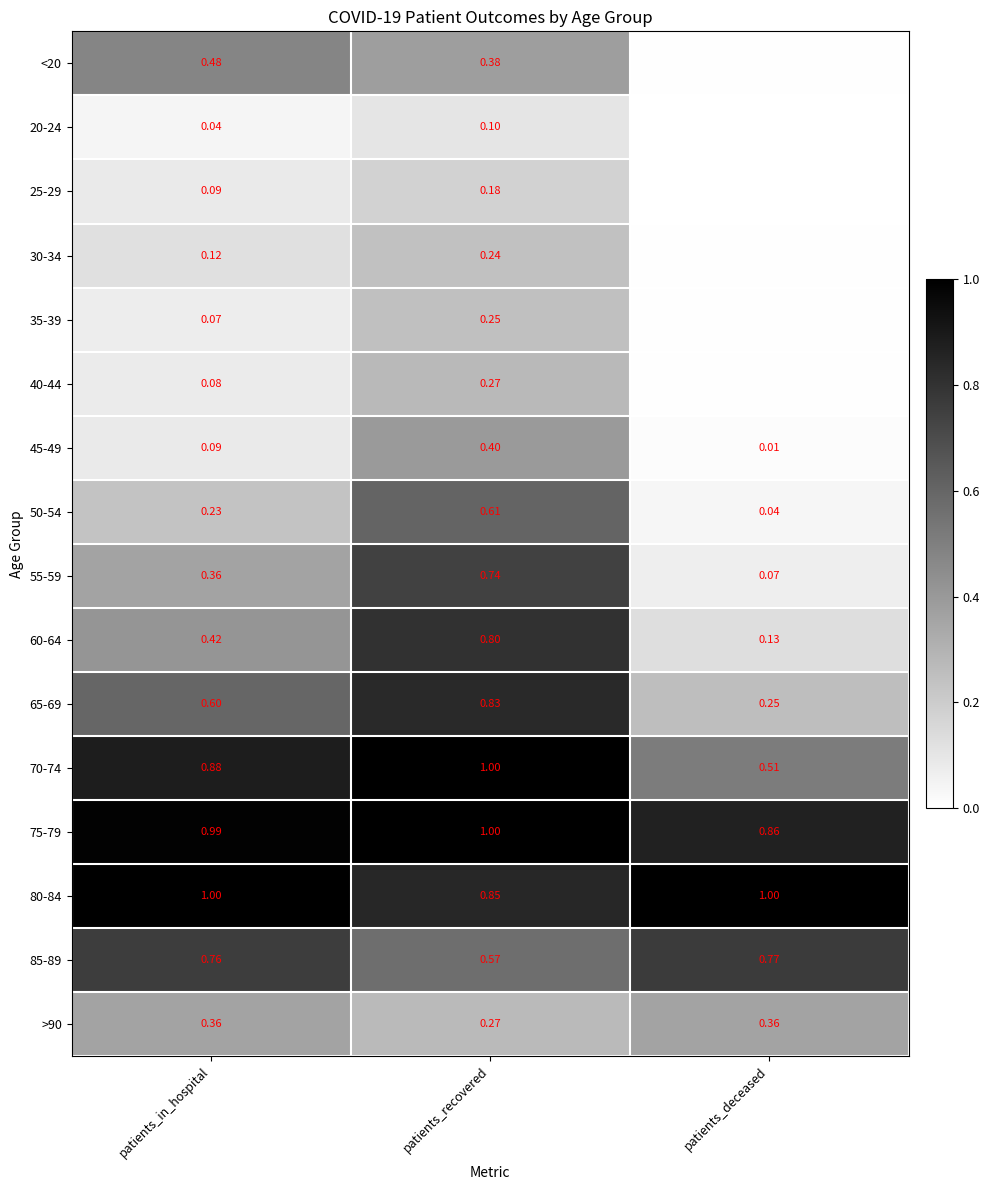

Which label corresponds to the largest value in the chart?

patients_recovered